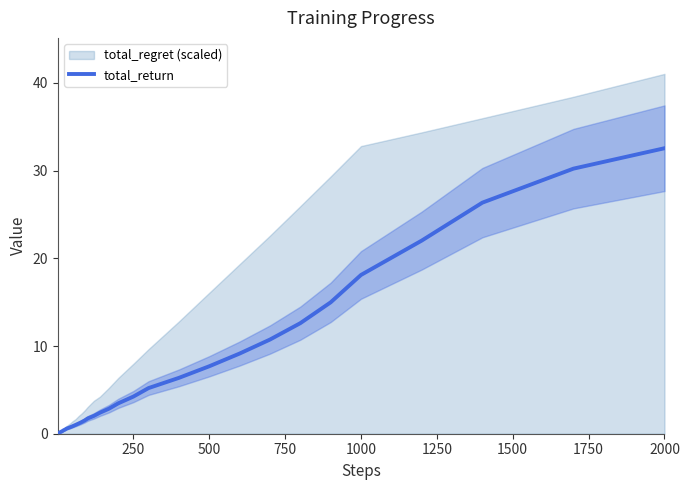

How many lines are shown in the chart?

1